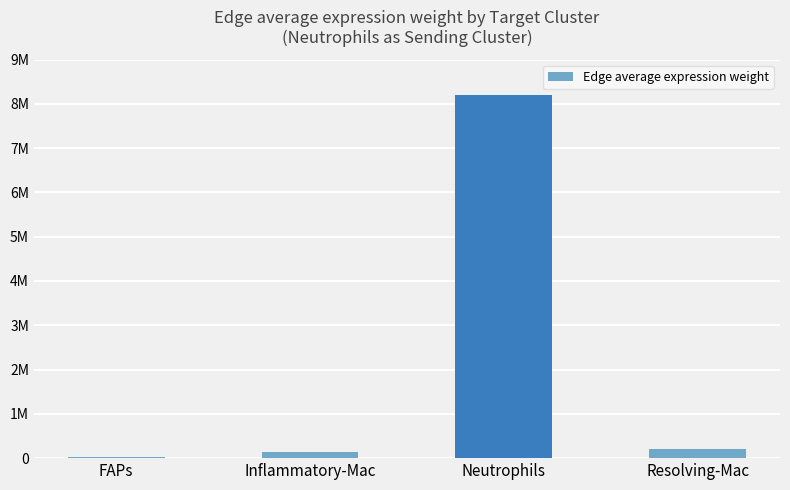

Reading right to left, list all the values displayed in this chart.

Resolving-Mac=201368.7	Neutrophils=8204041.5	Inflammatory-Mac=132010.3	FAPs=18165.0